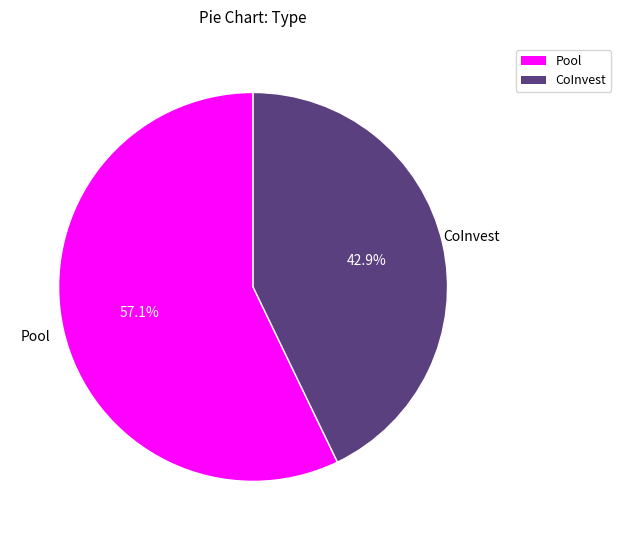

Does Pool account for over 50% of the chart?

Yes